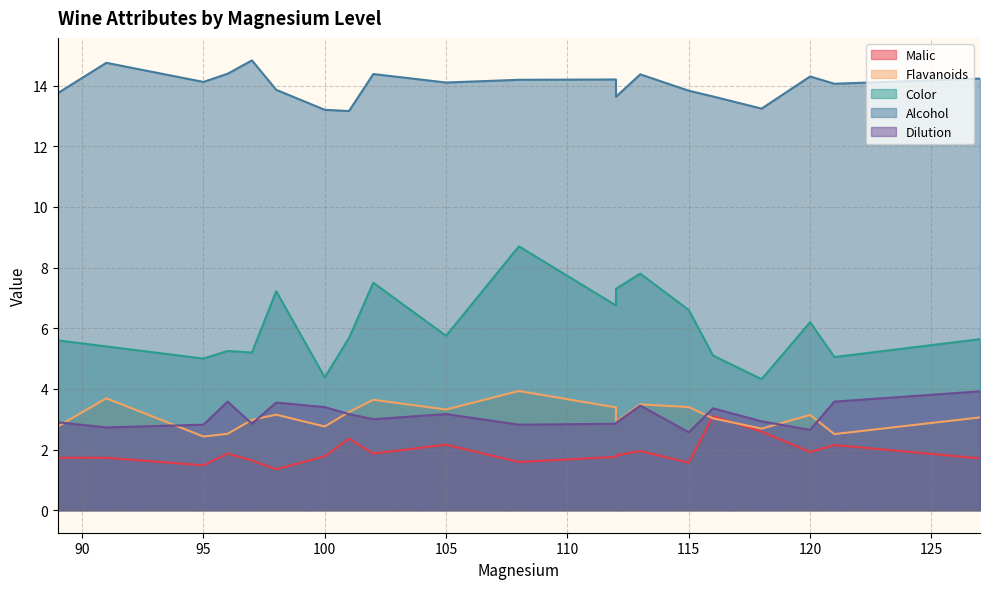

List the series in order of their peak value, lowest first.

Malic, Dilution, Flavanoids, Color, Alcohol